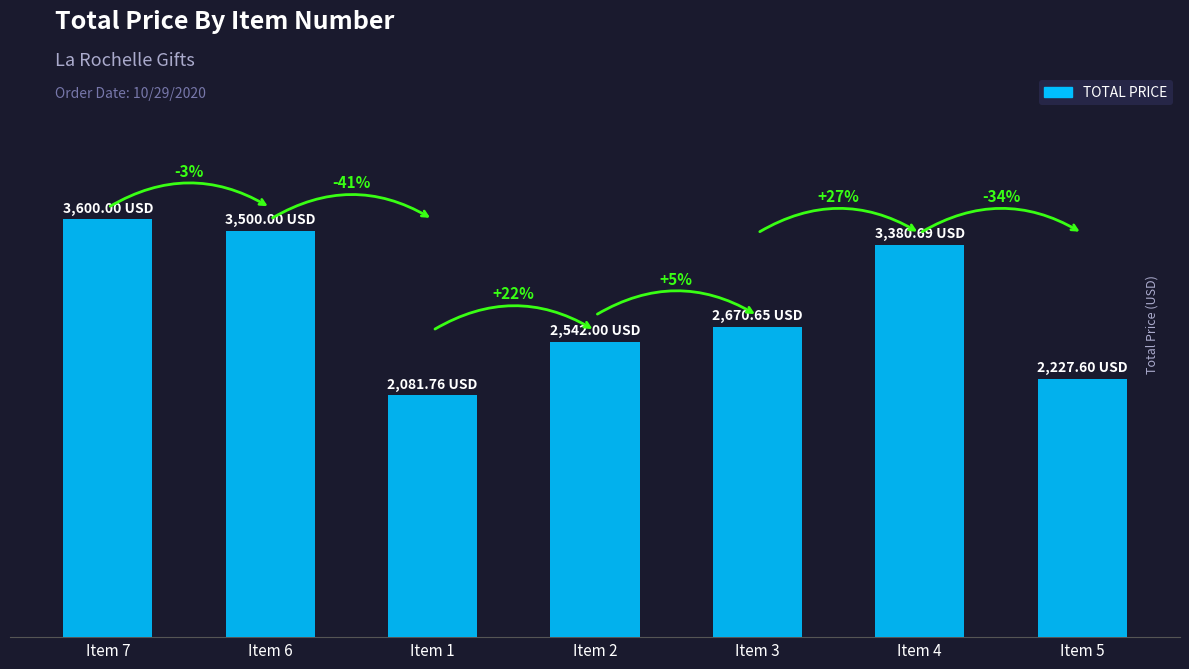

What is the ratio of the value at Item 5 to the value at Item 7?

0.6